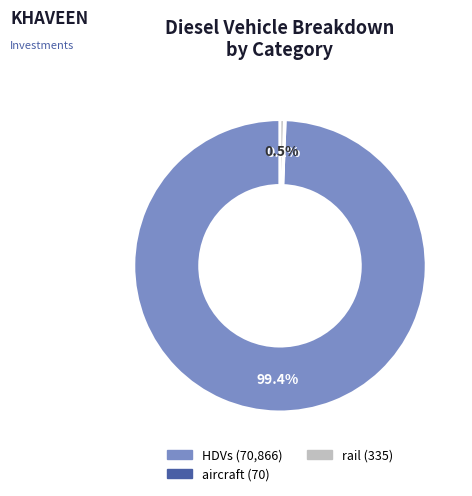

Does any single category account for the majority?

Yes